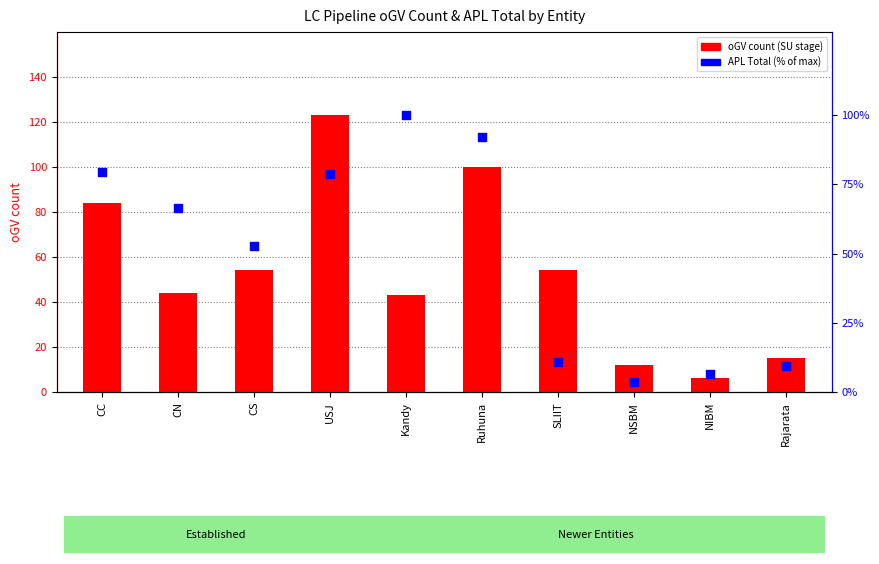

What are all the series names shown in the legend?

oGV count, APL Total (% of max)